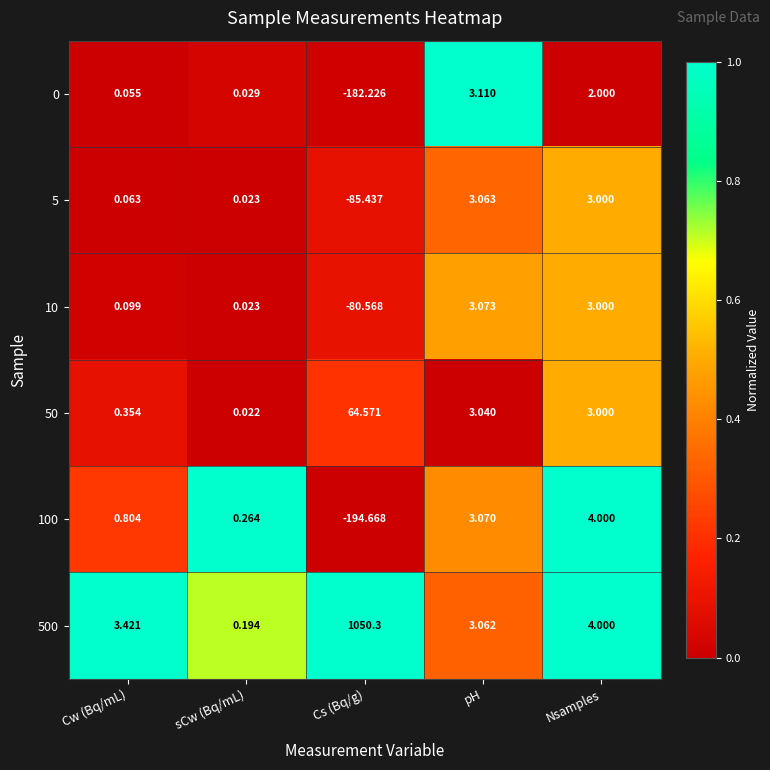

Rank the categories by 50 value from highest to lowest.

Cs (Bq/g), pH, Nsamples, Cw (Bq/mL), sCw (Bq/mL)